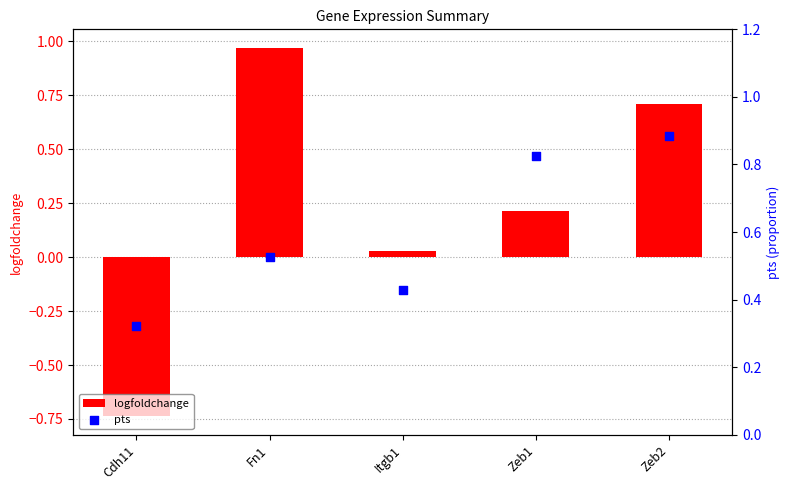

At how many categories does at least one series exceed 0?

5